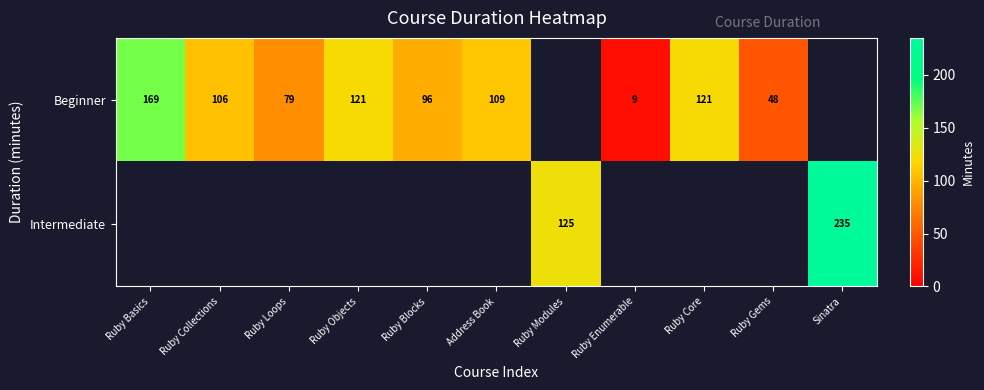

The Beginner series shows 66 at Ruby Gems. True or false?

False